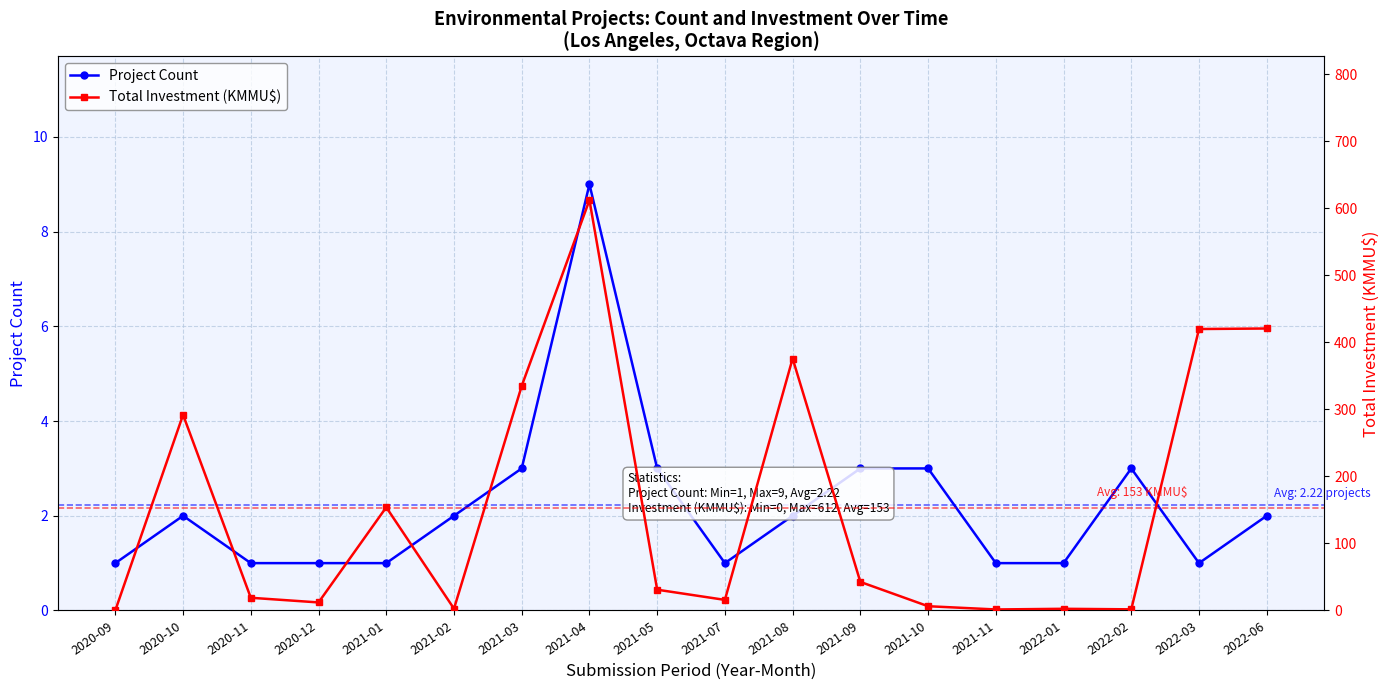

At how many categories does at least one series exceed 101?

7